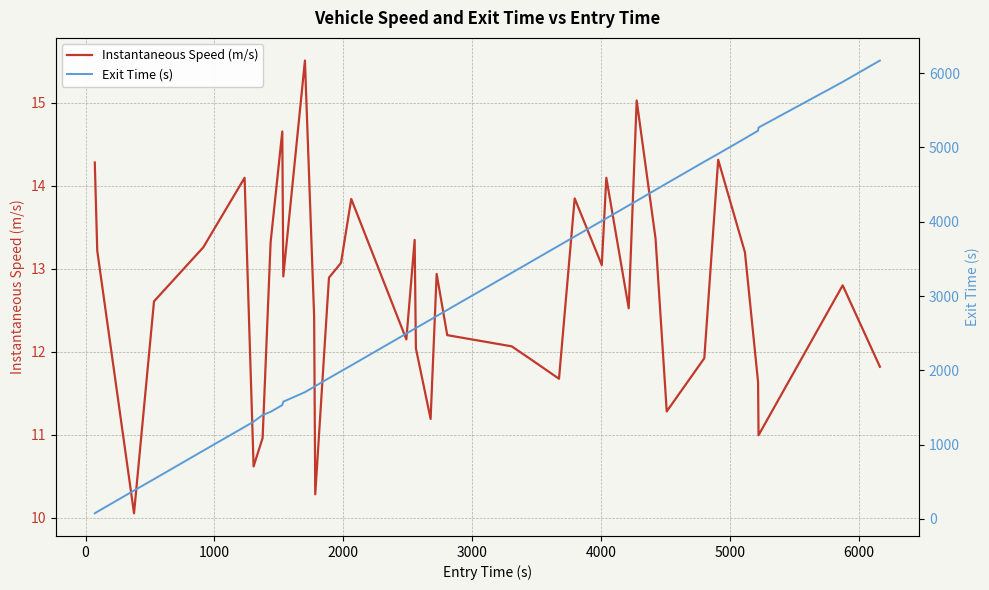

What is the lowest value of the Instantaneous Speed (m/s) series?

10.1